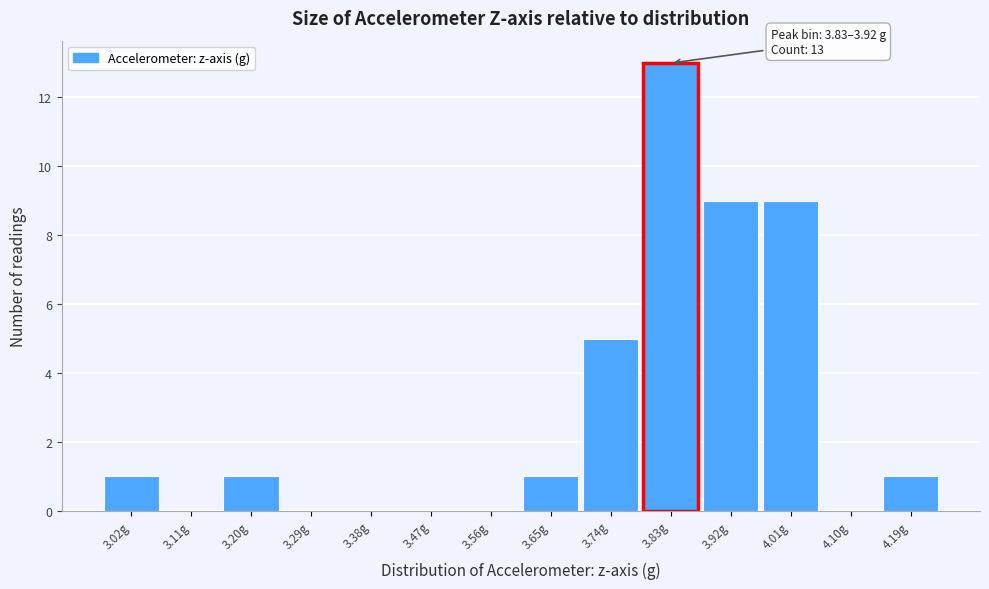

Reading left to right, extract all data points from this chart.

3.02g=1	3.11g=0	3.20g=1	3.29g=0	3.38g=0	3.47g=0	3.56g=0	3.65g=1	3.74g=5	3.83g=13	3.92g=9	4.01g=9	4.10g=0	4.19g=1